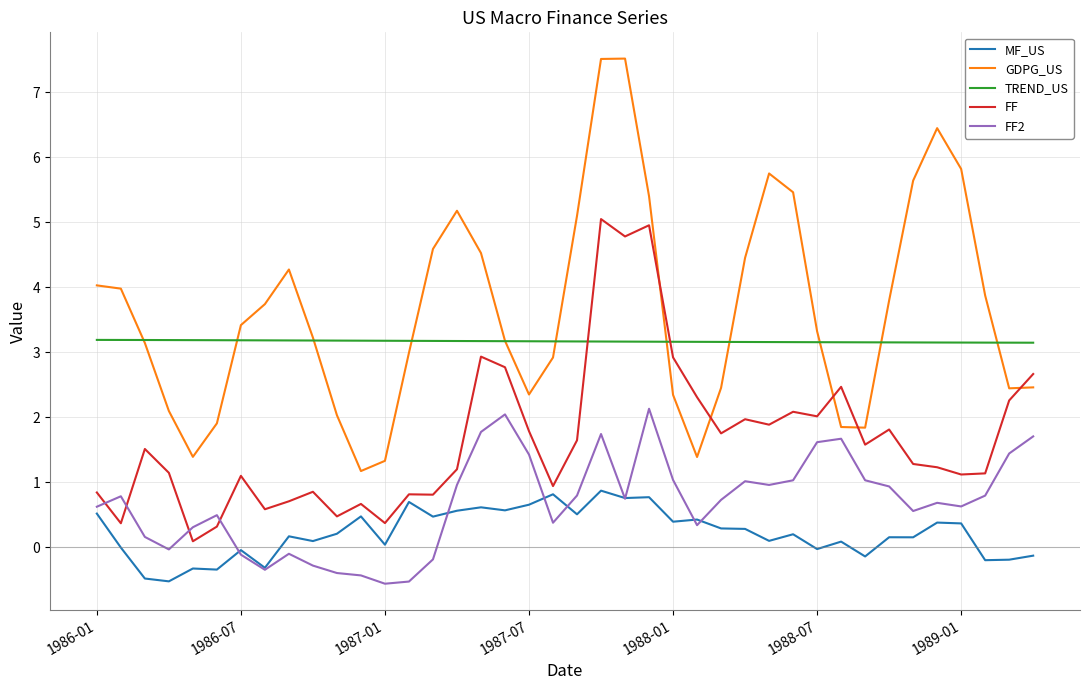

What is the minimum value for TREND_US?

3.1